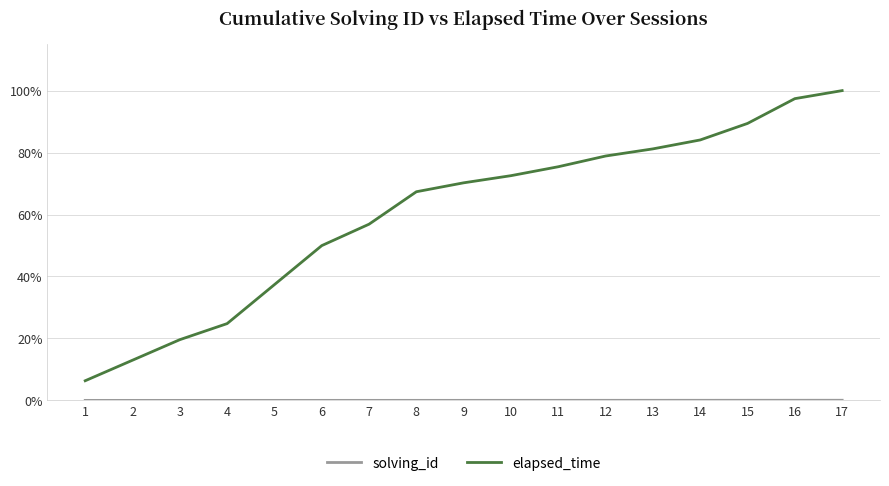

The value of elapsed_time at 13 is 0.8. True or false?

True